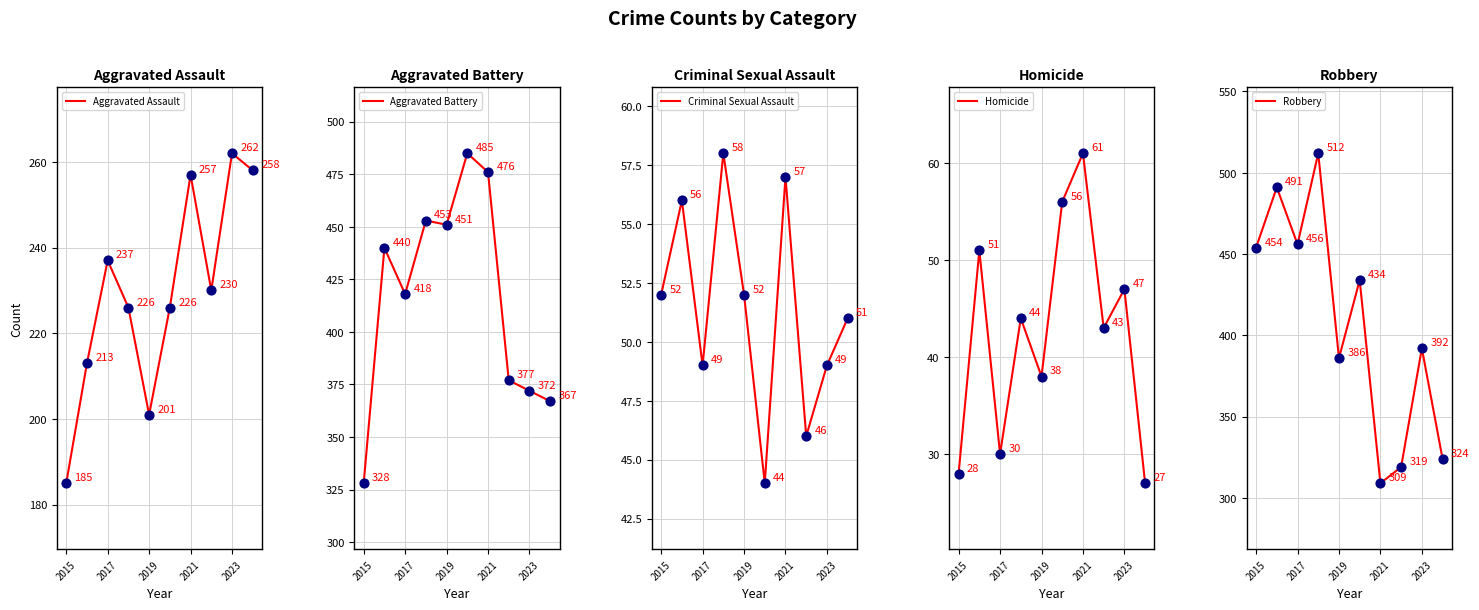

Which series reaches the maximum Y coordinate?

Robbery